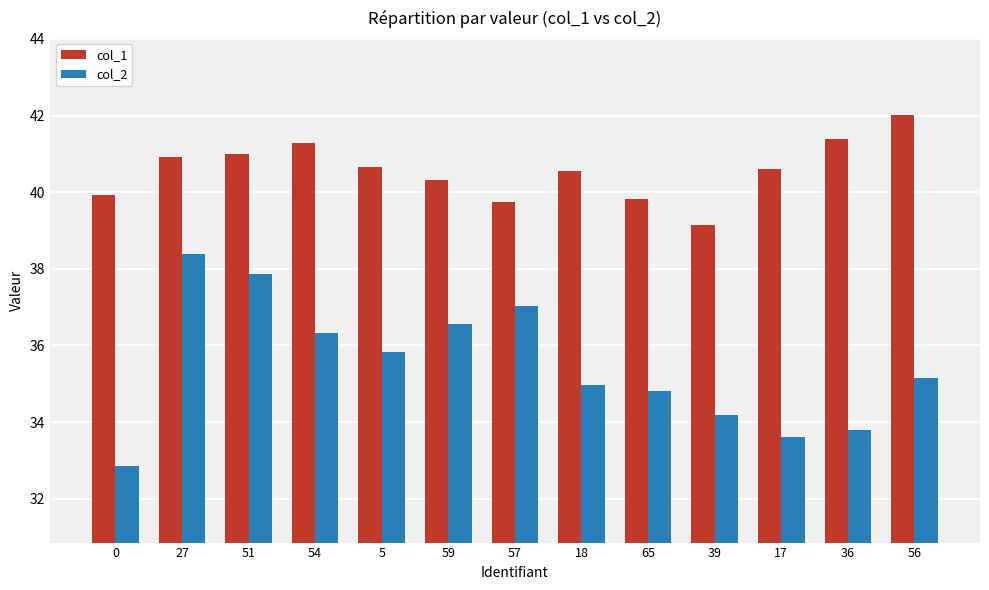

What is the highest value of the col_1 series?

42.0